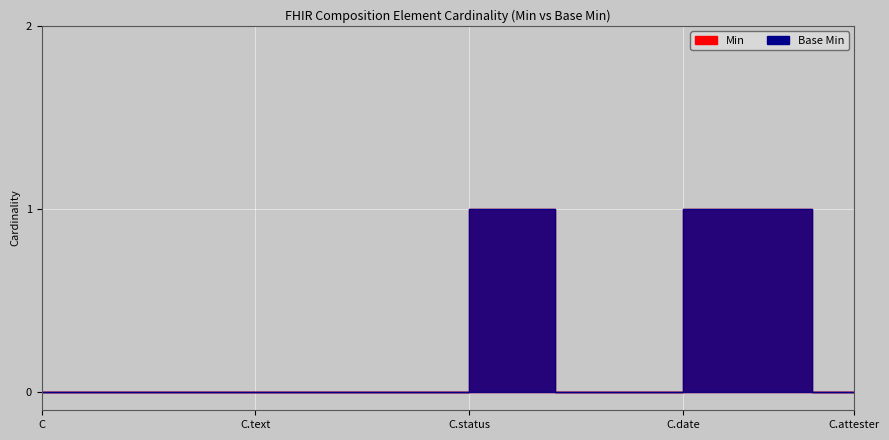

How many lines are shown in the chart?

2